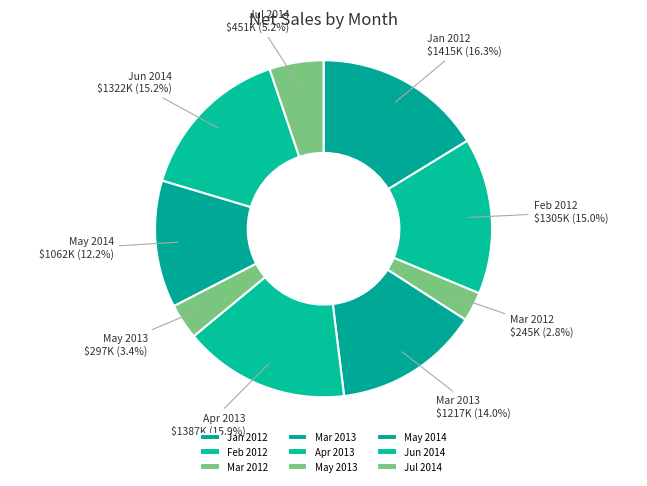

Is there any slice that represents more than half of the pie?

No